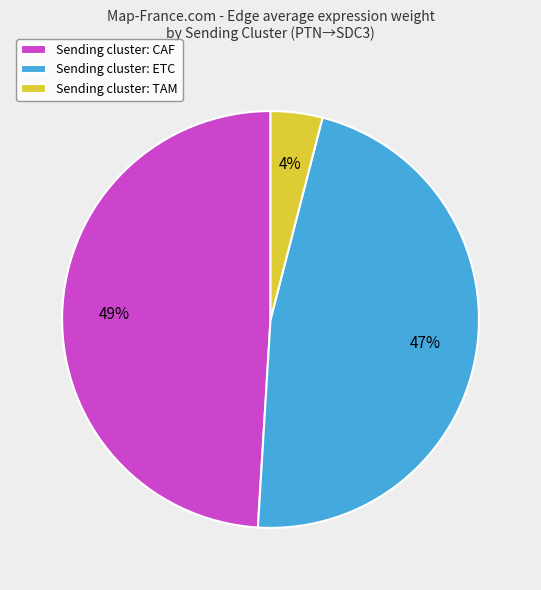

Is the sum of Sending cluster: ETC and Sending cluster: CAF greater than half?

Yes